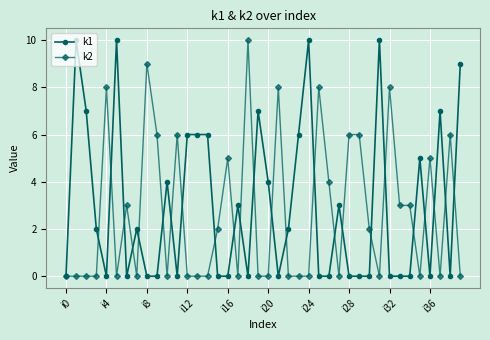

What is the value of the k1 point at the 23rd from the left?

2